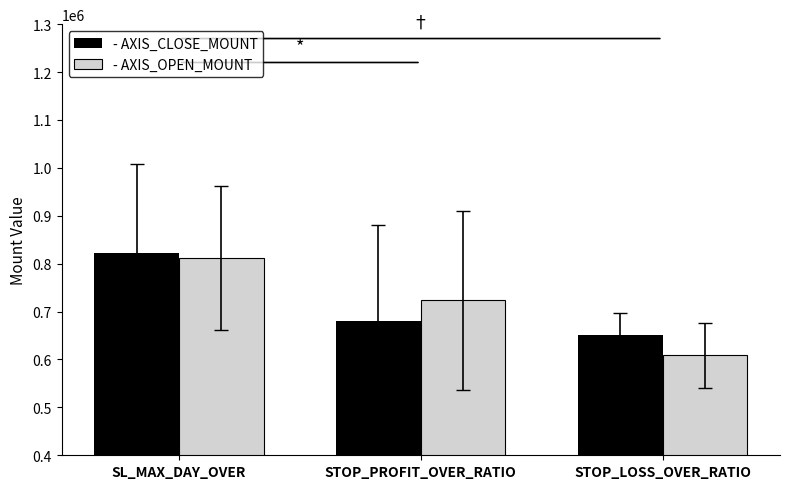

How many distinct data groups are displayed?

2